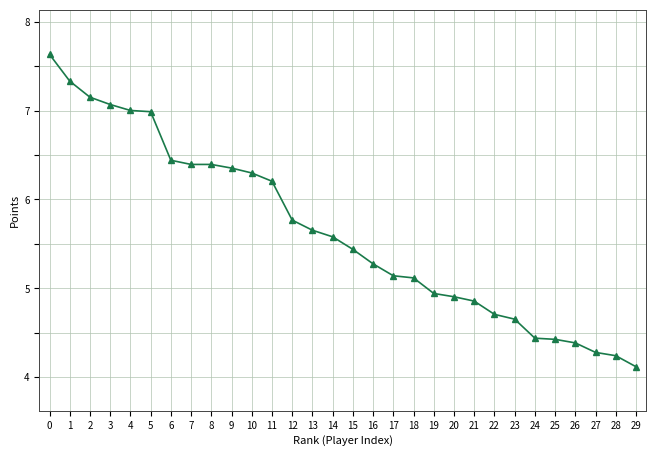

What is the average value?

5640